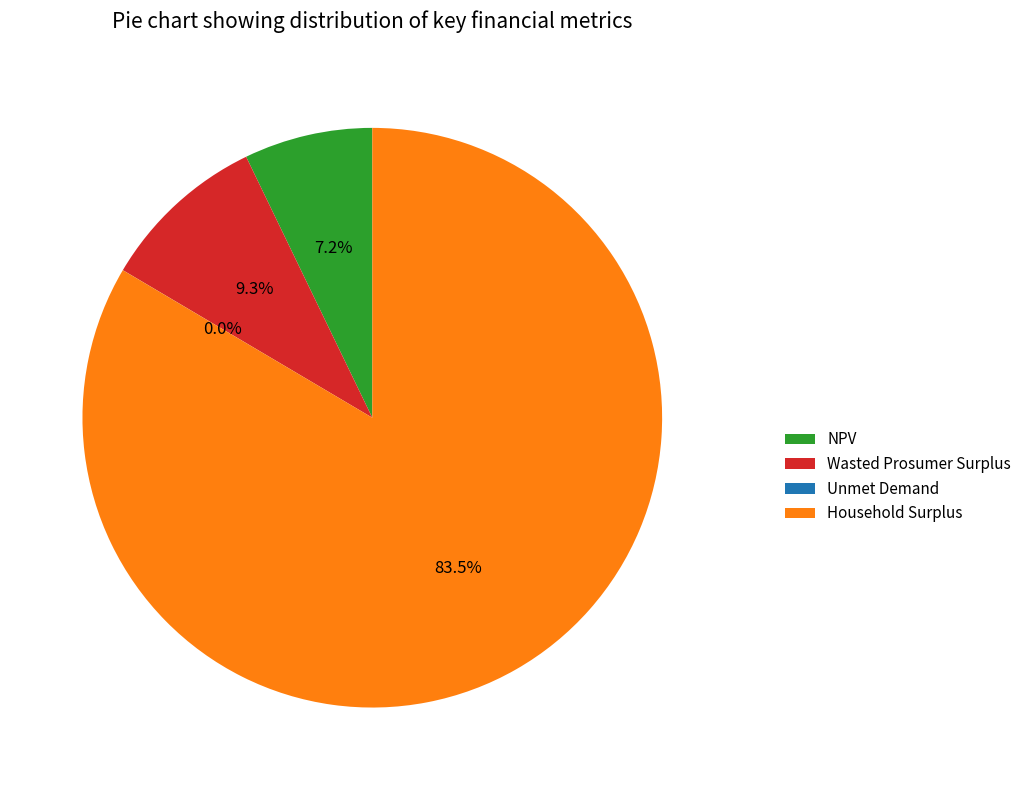

Is there a majority slice in this chart?

Yes